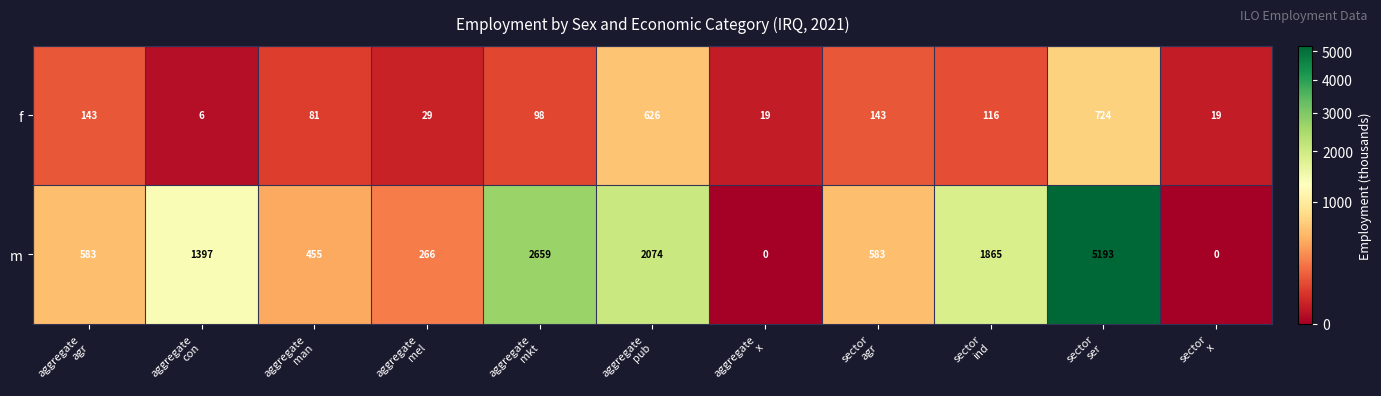

What is the spread (max minus min) of values at sector
ind?

1749